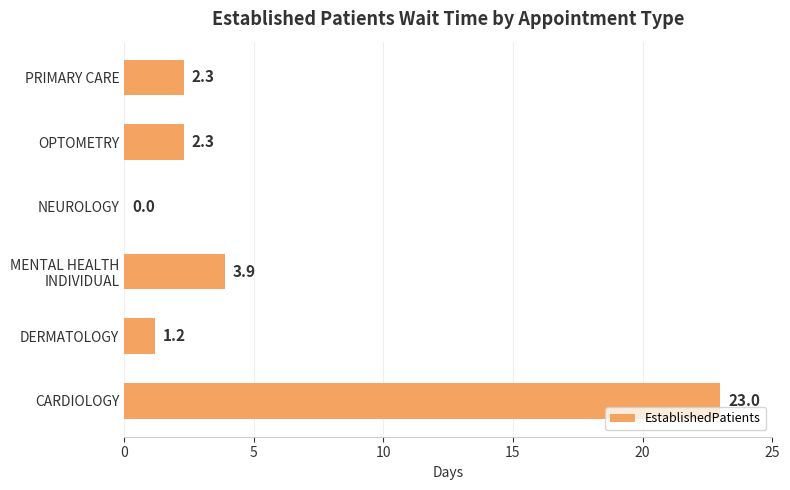

What is the greatest value displayed?

23.0